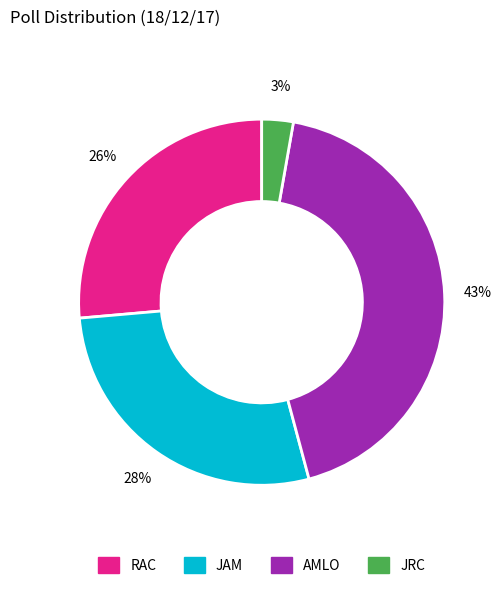

Rank the categories by value from highest to lowest.

AMLO, JAM, RAC, JRC